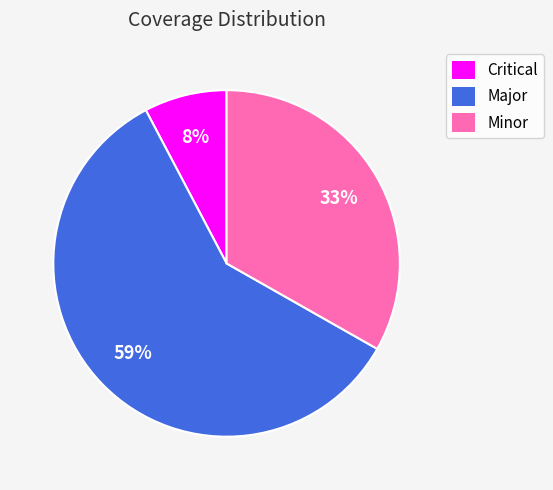

Between Minor and Critical, which is larger?

Minor